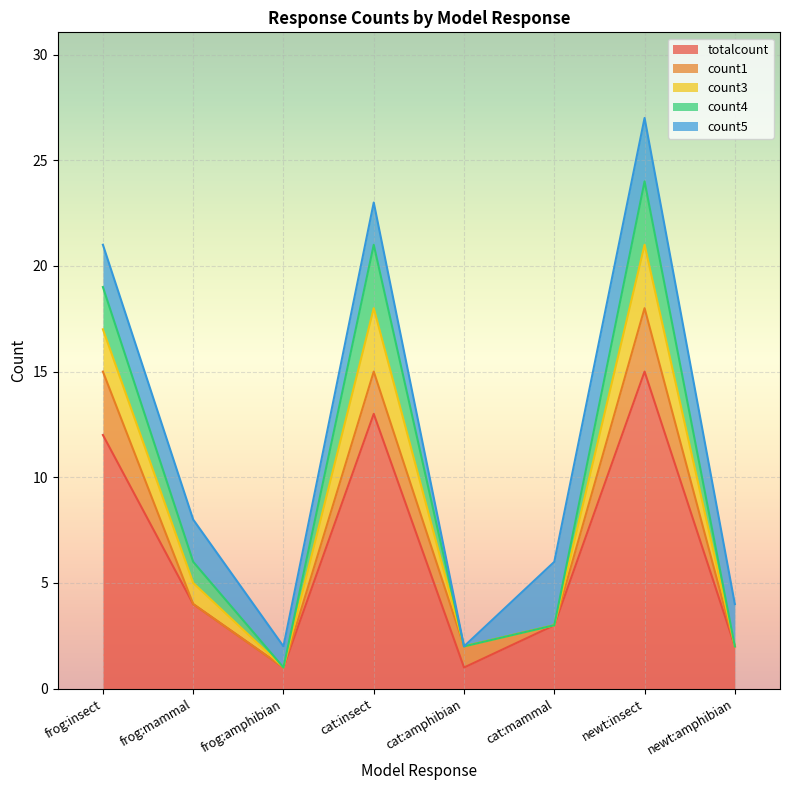

What is the average value of the count5 series?

2